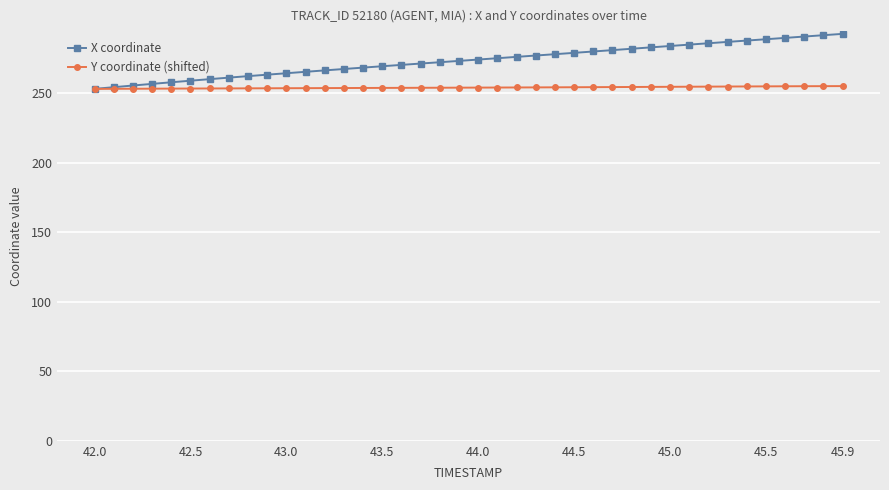

What is the minimum value for X coordinate?

253.0